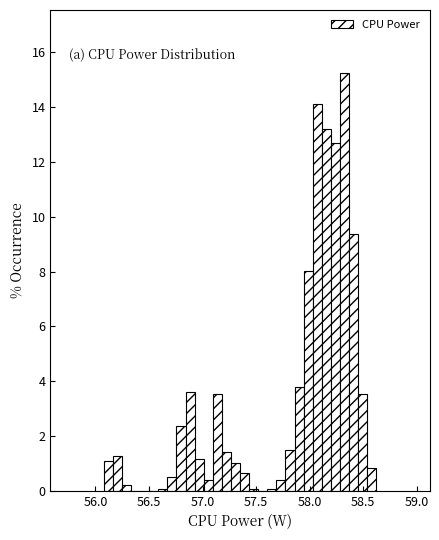

Around what value on the x-axis is the tallest bar? Give the approximate position of its centre, as read against the axis.

58.30